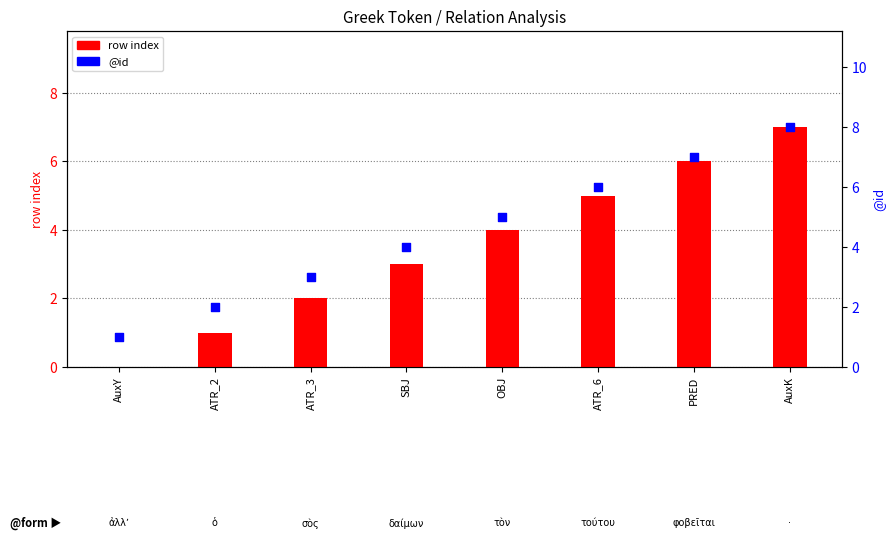

What is the total value across all series at AuxK?

15